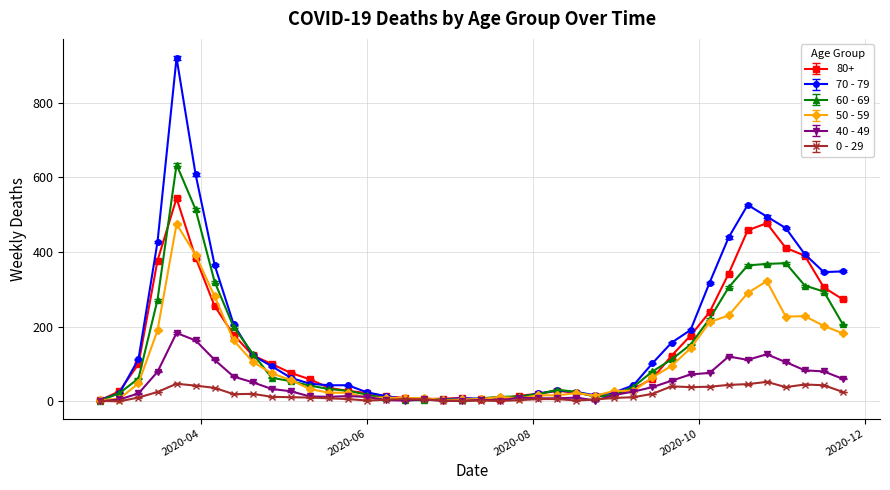

True or false: 80+ has more than 1 points higher than both neighbors.

True